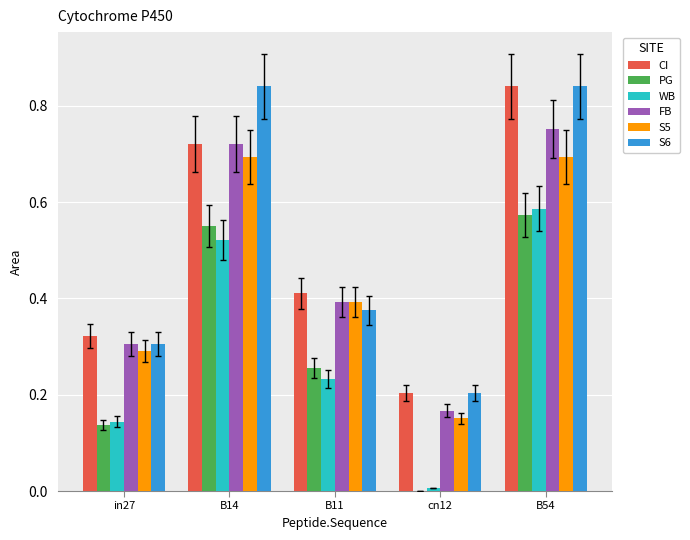

What is the sum of the S5 values at B14 and B54?

1.4